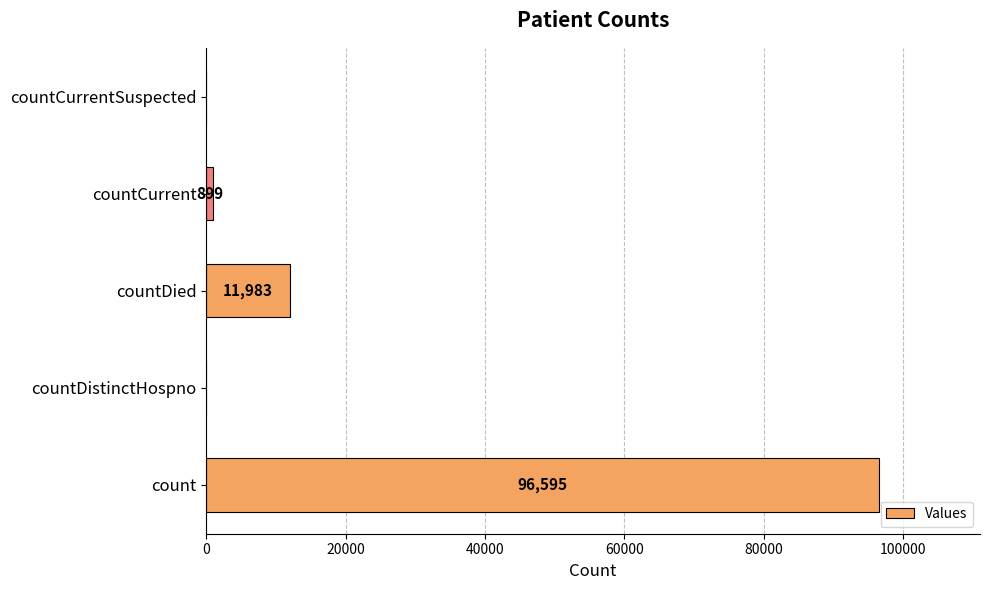

What is the sum of all values?

109477